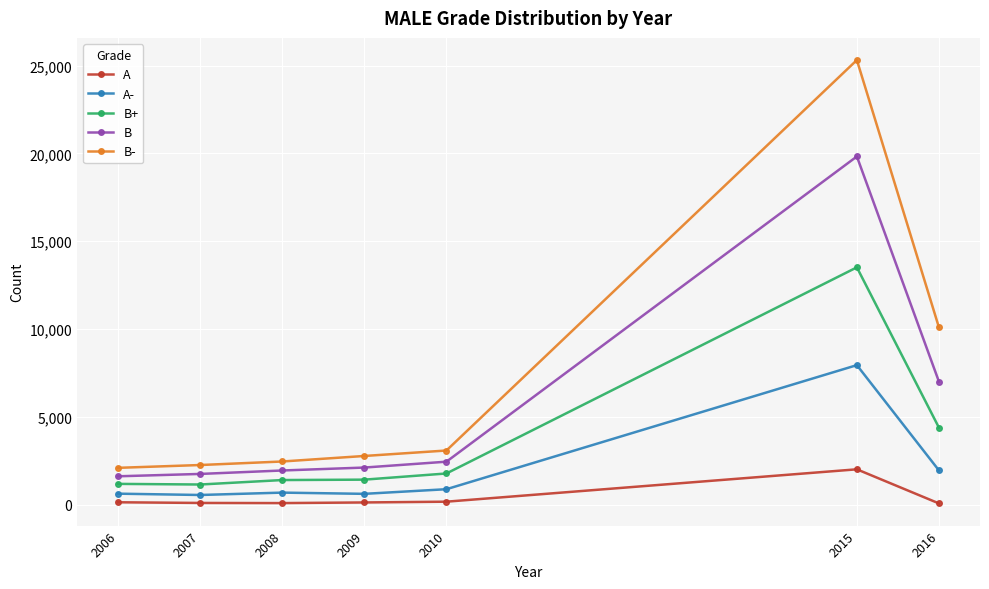

What is the sum of the A values at 2016 and 2007?

193